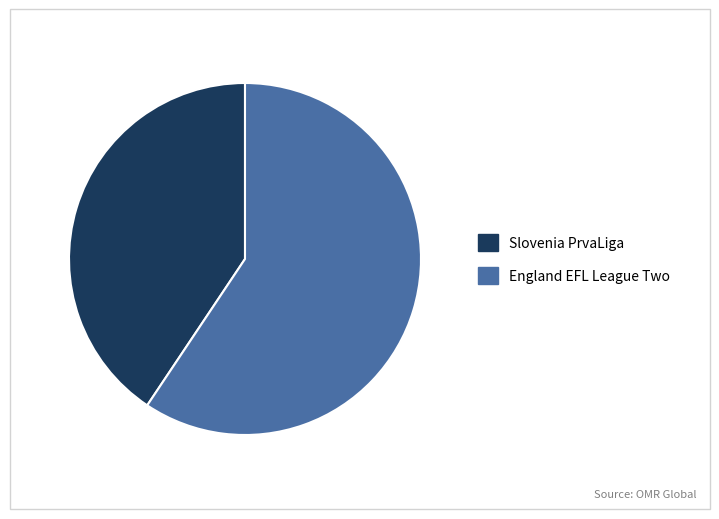

Count the number of slices in the pie.

2